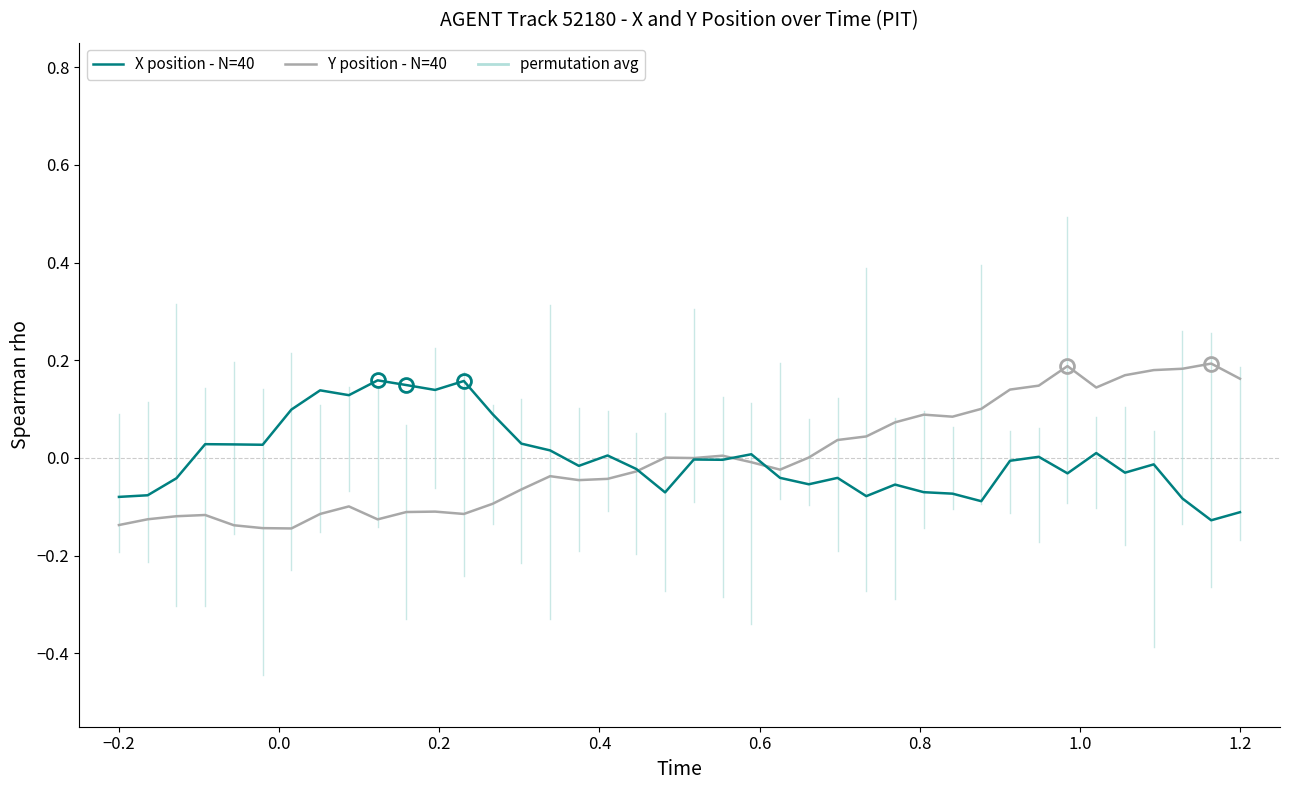

Does the chart display data point markers on the line(s)?

No